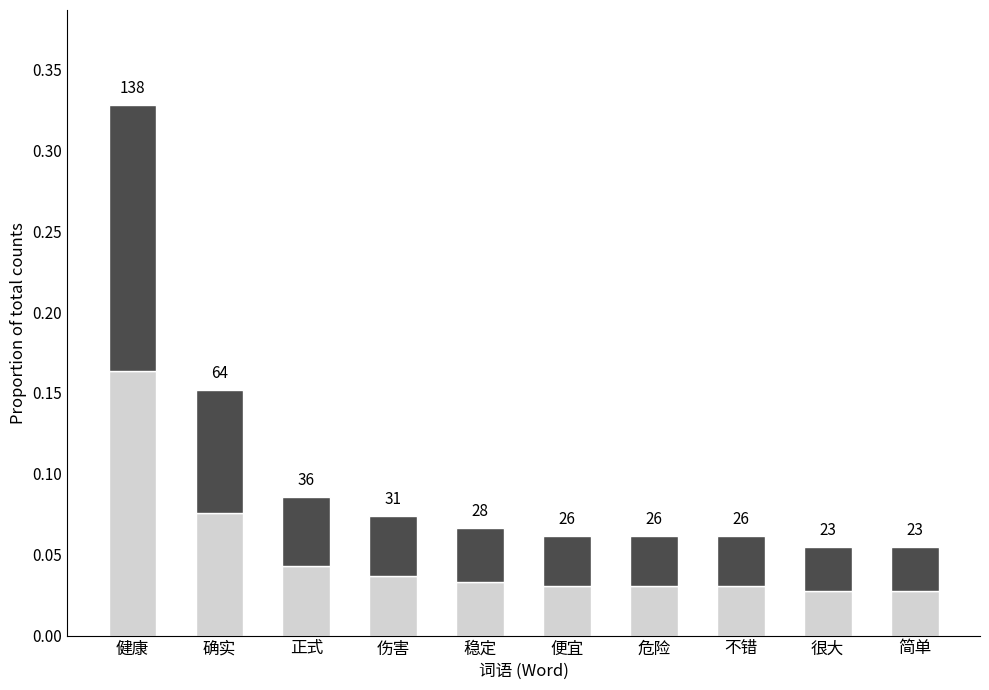

Are the bars horizontal?

No